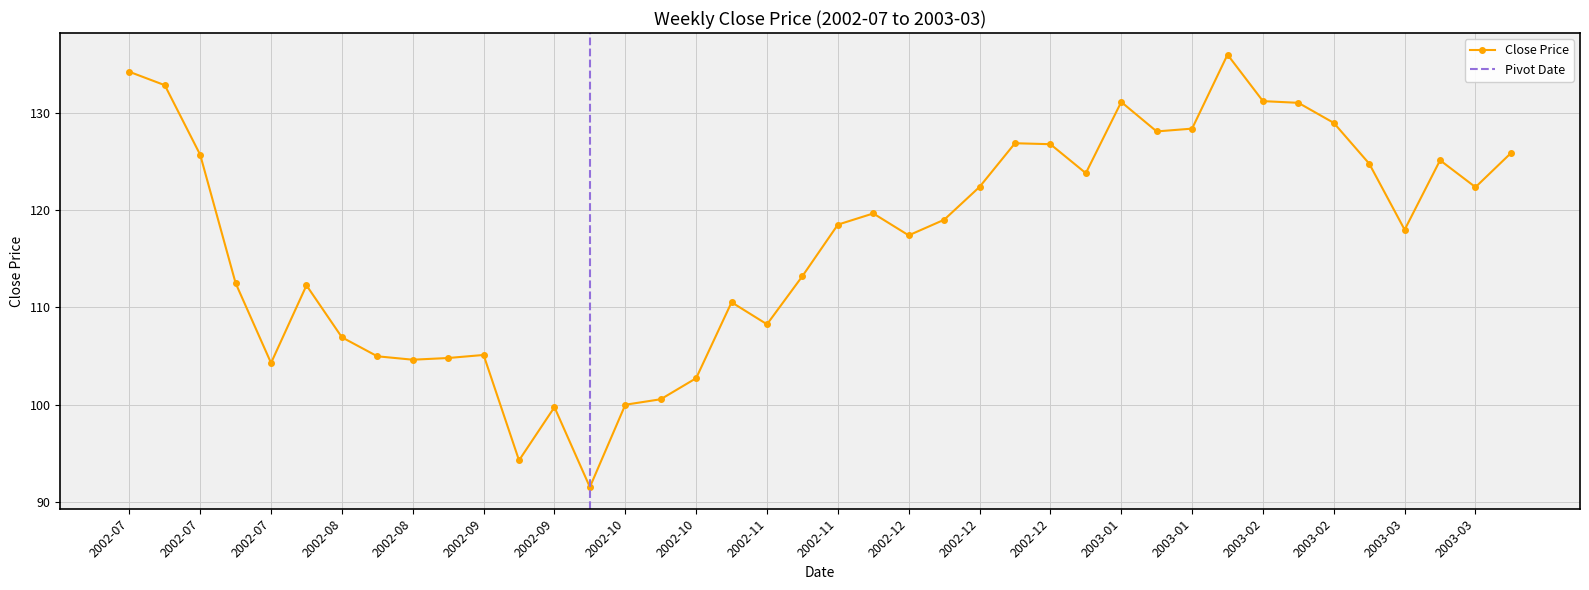

What is the difference between the values at 2002-12-23 and 2002-12-09?

7.9